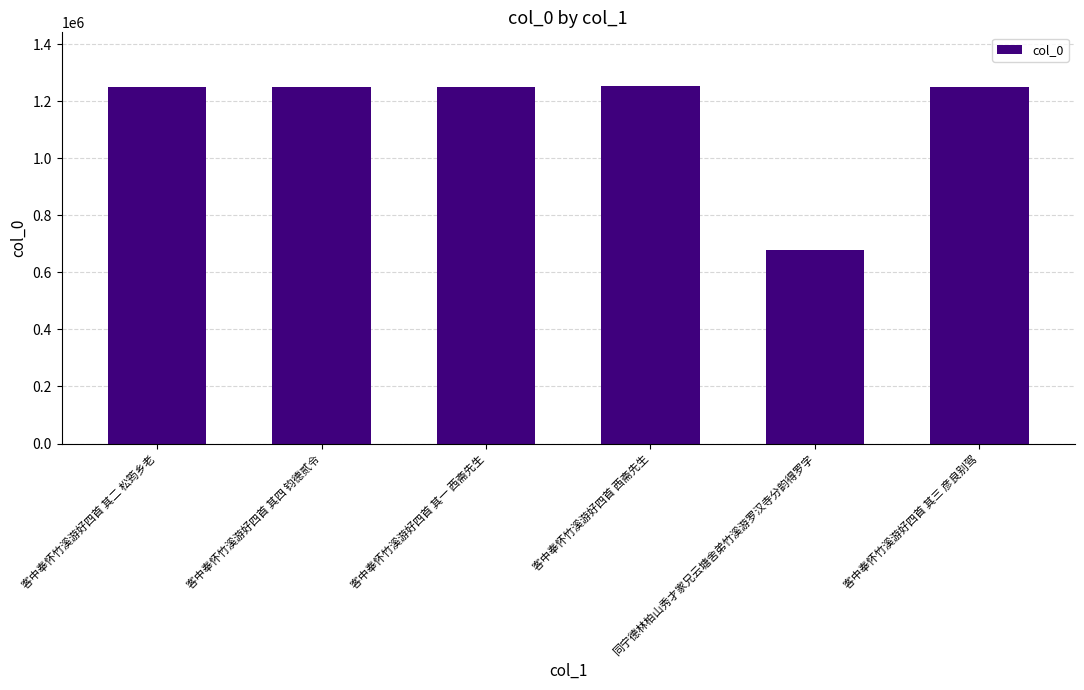

What is the greatest value displayed?

1253099